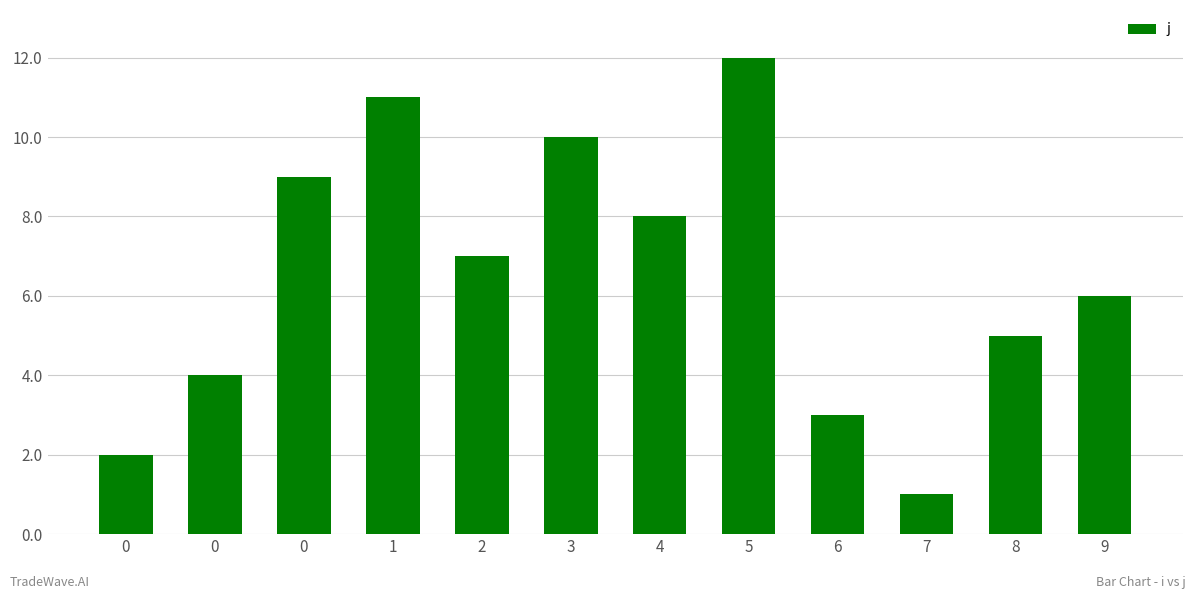

Which category has the lowest value across all series?

7